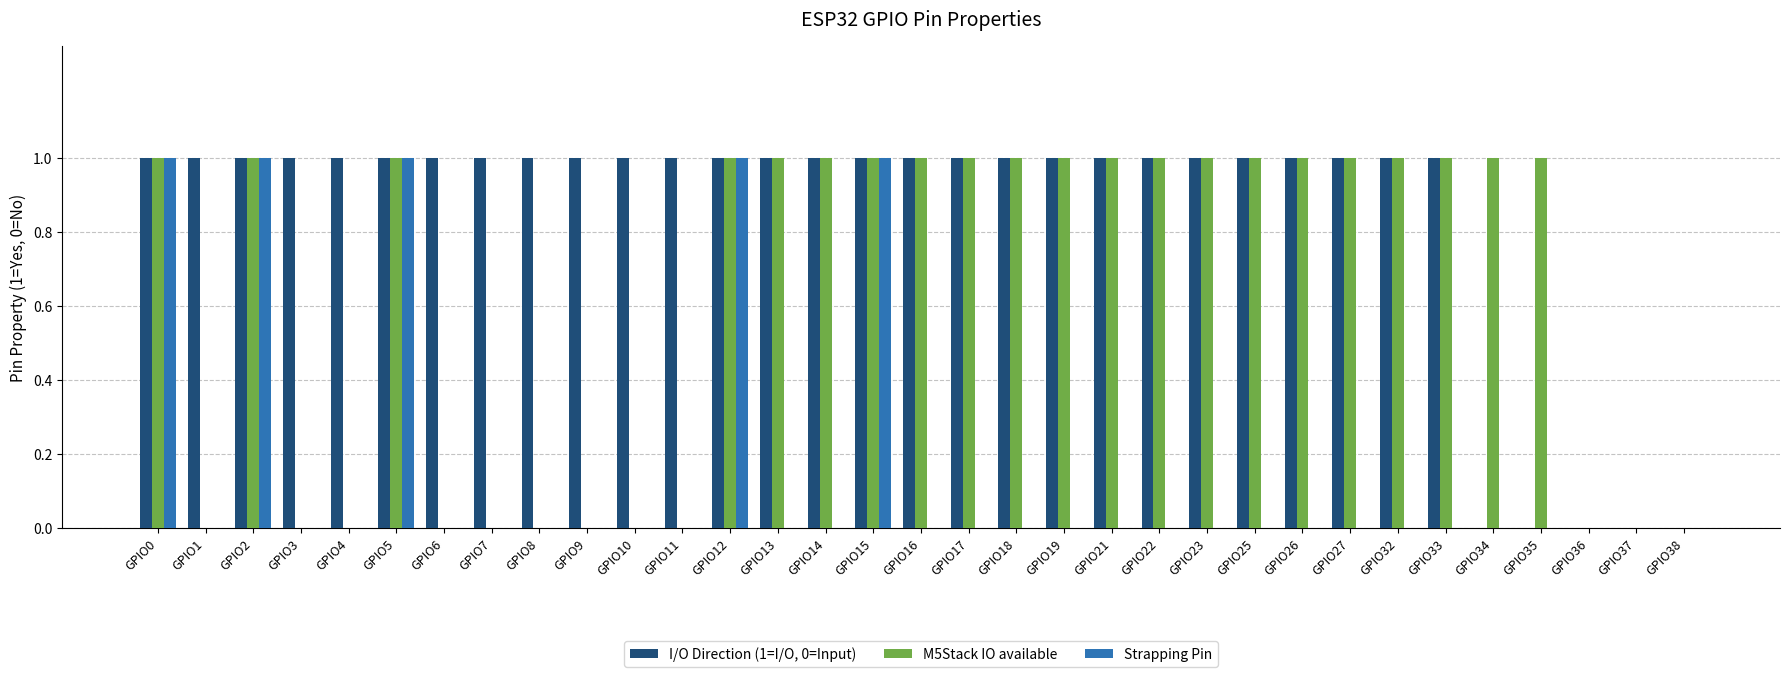

What is the sum of all M5Stack IO available values?

21